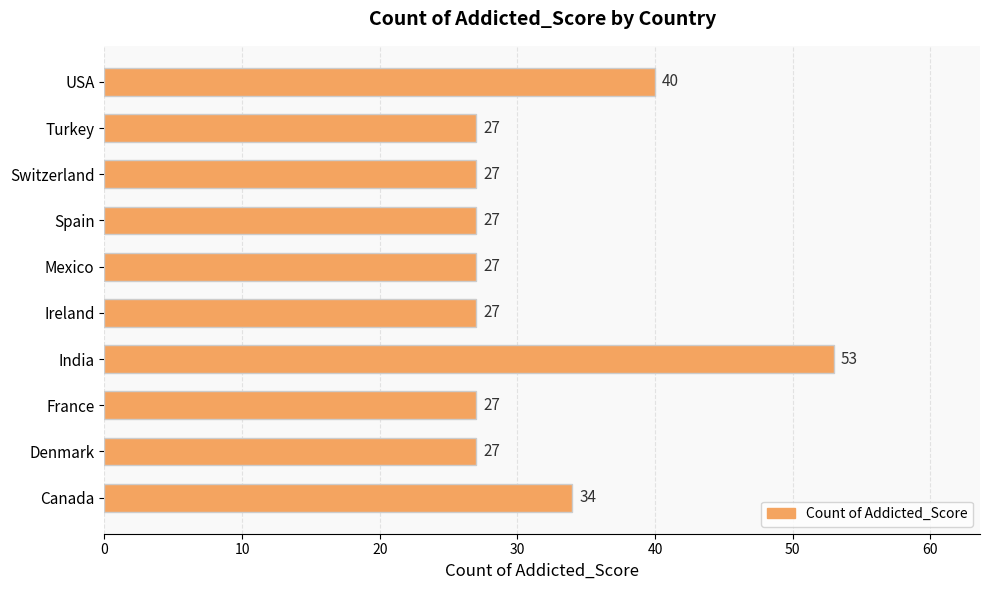

What is the difference between the maximum and second lowest values?

26